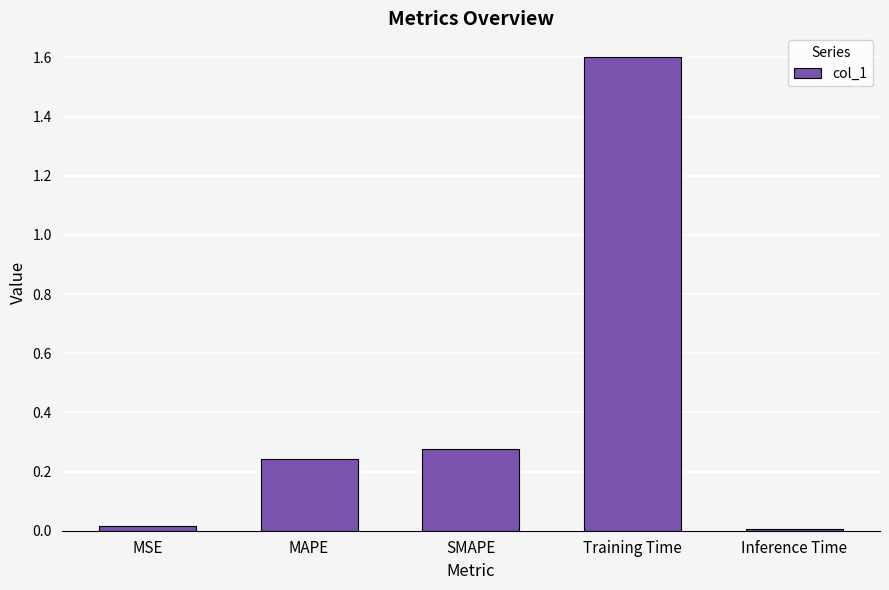

What is the change in value from MAPE to Training Time?

+1.4